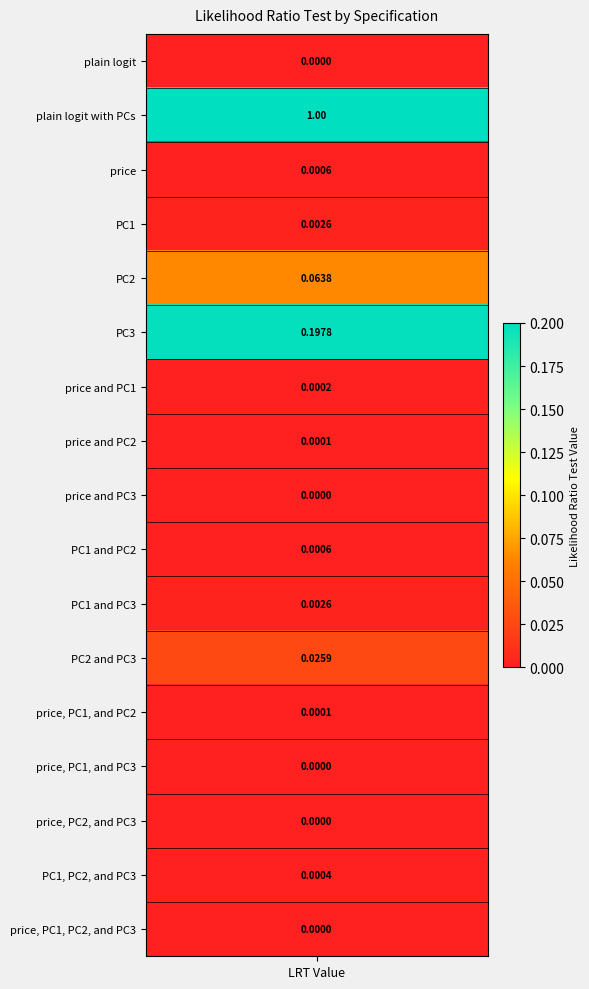

Rank the categories by value from lowest to highest.

plain logit, price and PC3, price, PC1, and PC3, price, PC2, and PC3, price, PC1, PC2, and PC3, price and PC2, price, PC1, and PC2, price and PC1, PC1, PC2, and PC3, PC1 and PC2, price, PC1, PC1 and PC3, PC2 and PC3, PC2, PC3, plain logit with PCs